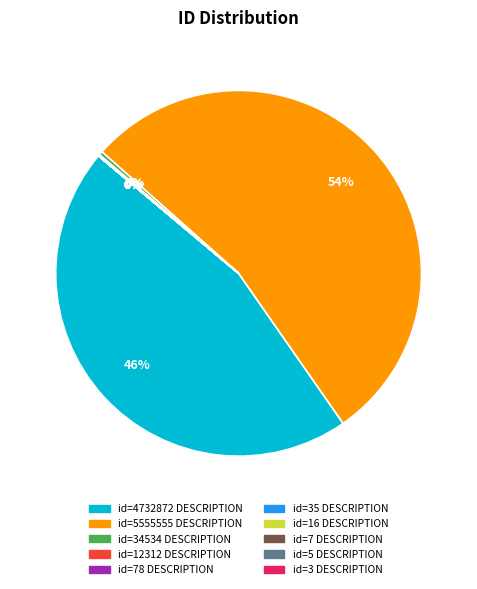

To the nearest percent, what is the average slice percentage?

10%